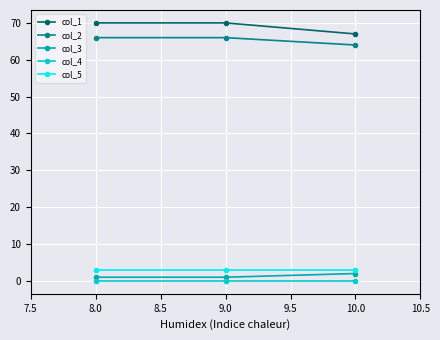

What is the lowest value of the col_2 series?

64